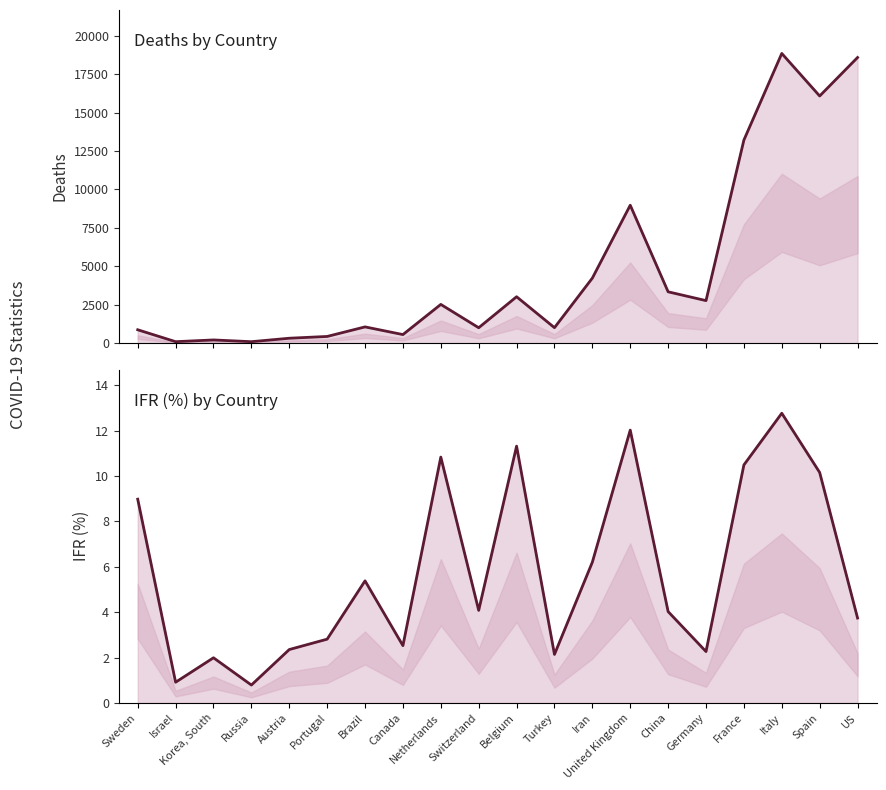

In IFR (%), how many points are lower than both neighbors (excluding endpoints)?

6